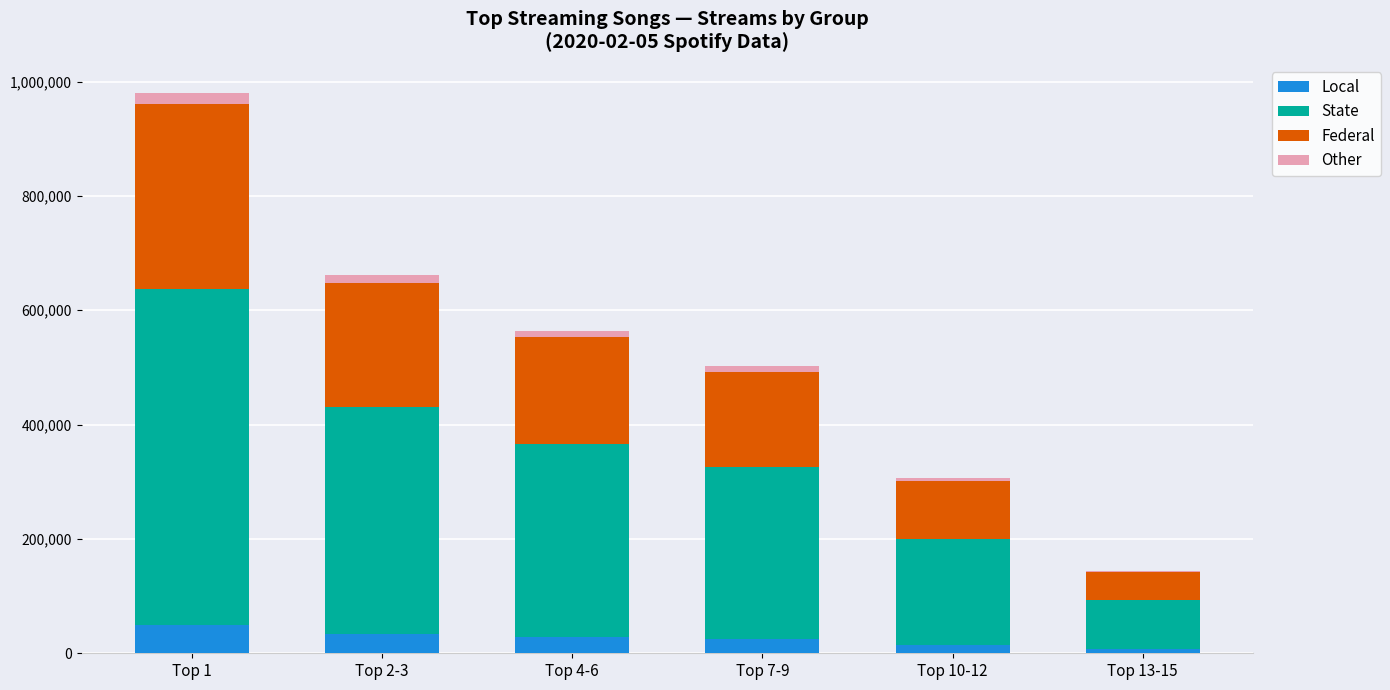

What is the highest value of the Local series?

49012